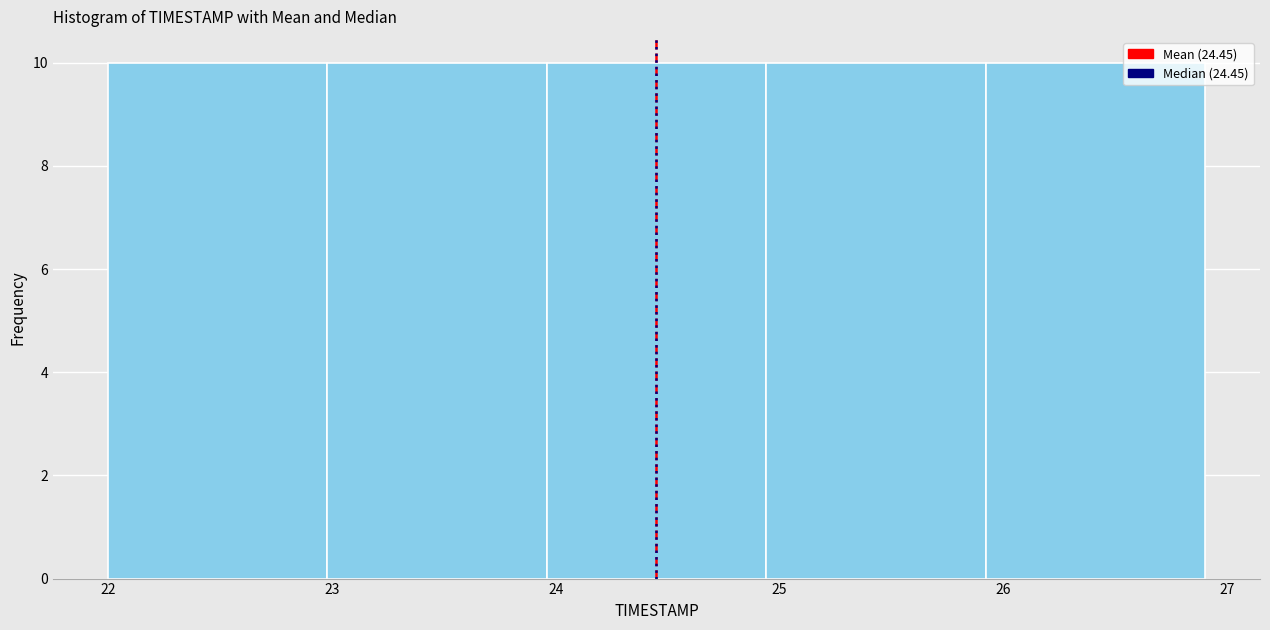

Reading left to right, list every bar in this chart as the range it spans on the x-axis followed by its height. Neither the bar edges nor the heights are printed on the chart, so give them approximately, as read against the axes.

22.00 to 22.98: 10
22.98 to 23.96: 10
23.96 to 24.94: 10
24.94 to 25.92: 10
25.92 to 26.90: 10